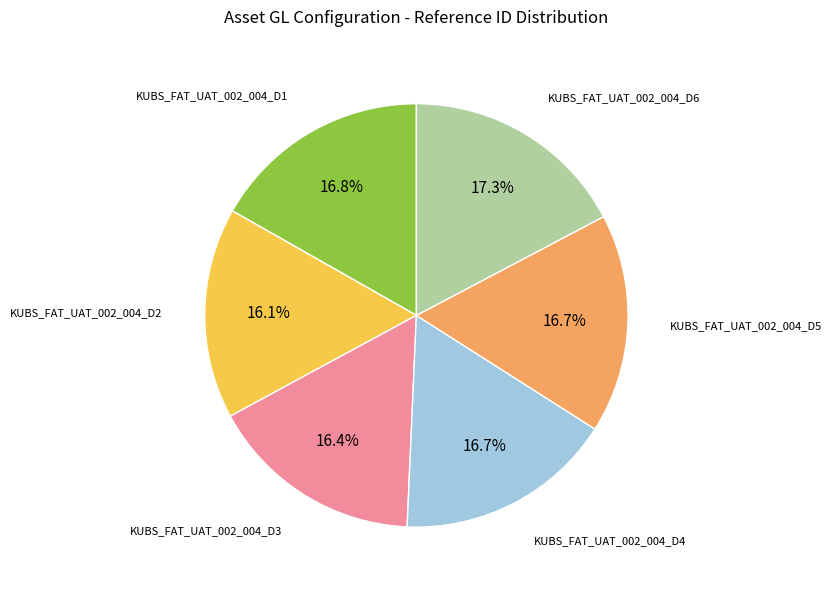

Combined, what portion of the pie is KUBS_FAT_UAT_002_004_D5 and KUBS_FAT_UAT_002_004_D3?

33.1%